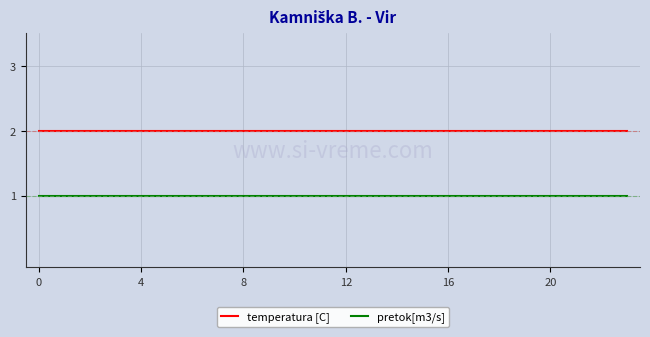

True or false: temperatura [C] and pretok[m3/s] cross at least once.

False